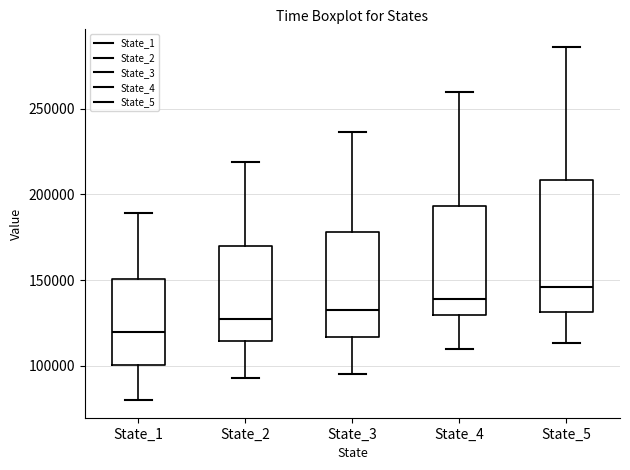

Which box's median line is the lowest?

State_1